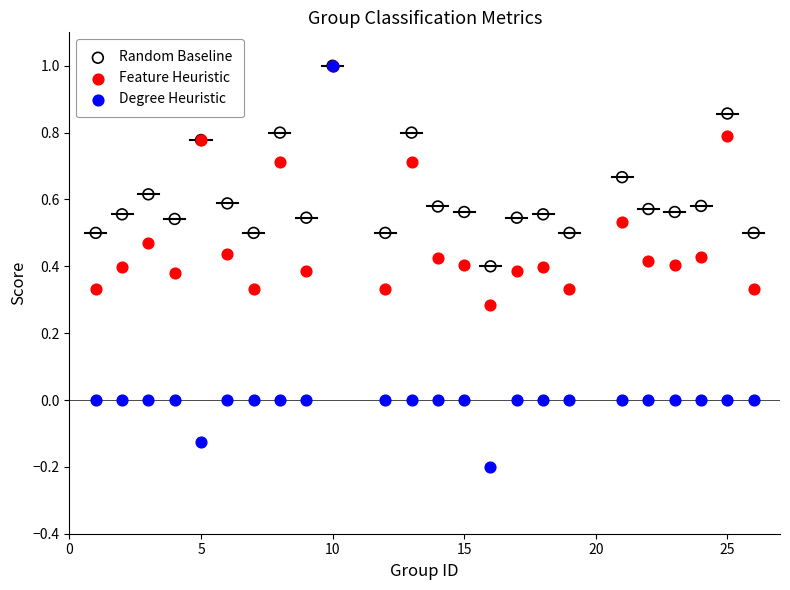

What are all the series names shown in the legend?

Random Baseline, Feature Heuristic, Degree Heuristic